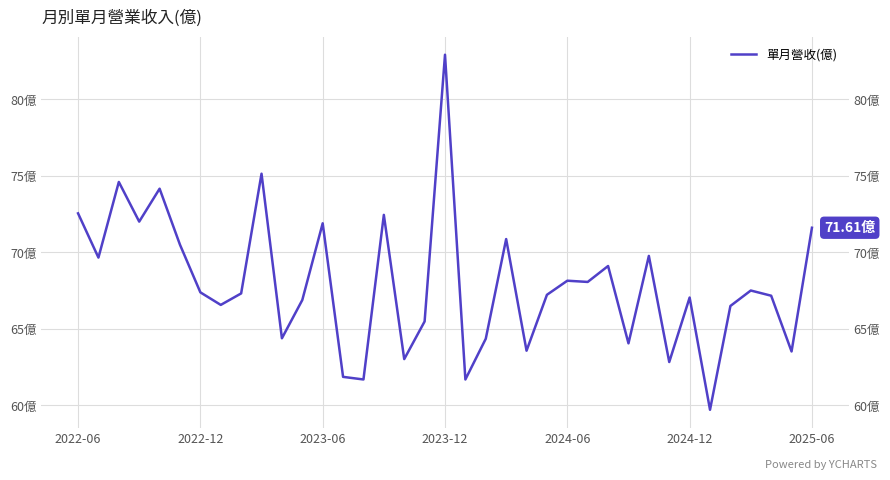

What is the smallest value displayed?

59.7